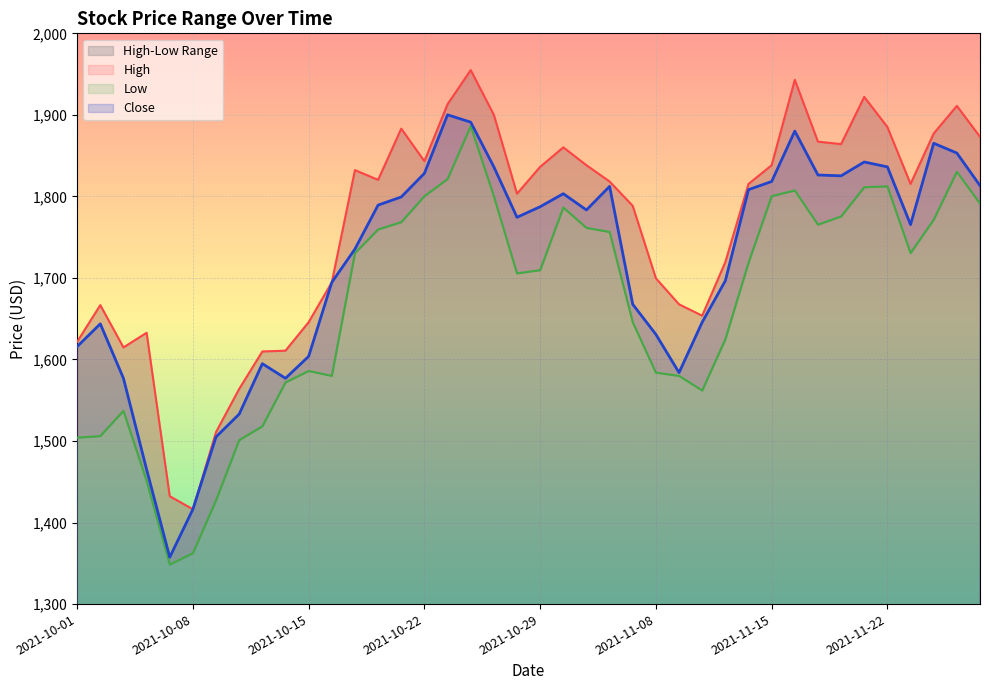

Which has a higher value, 2021-11-10 or 2021-11-09?

2021-11-09